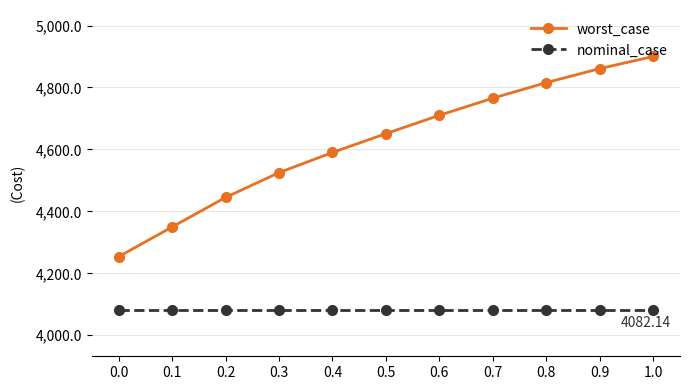

List the series in order of their peak value, lowest first.

nominal_case, worst_case